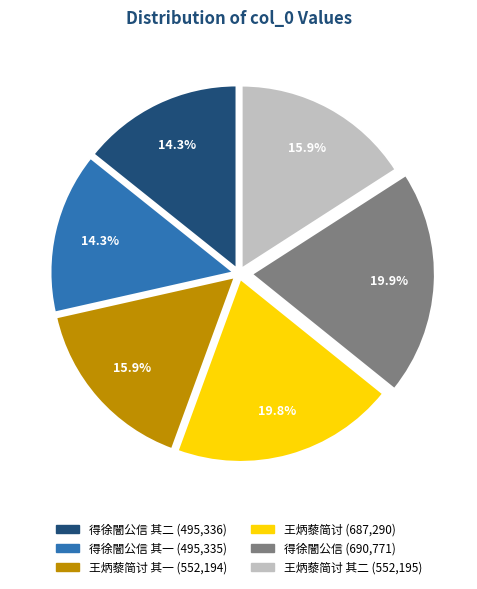

Is there any slice that represents more than half of the pie?

No